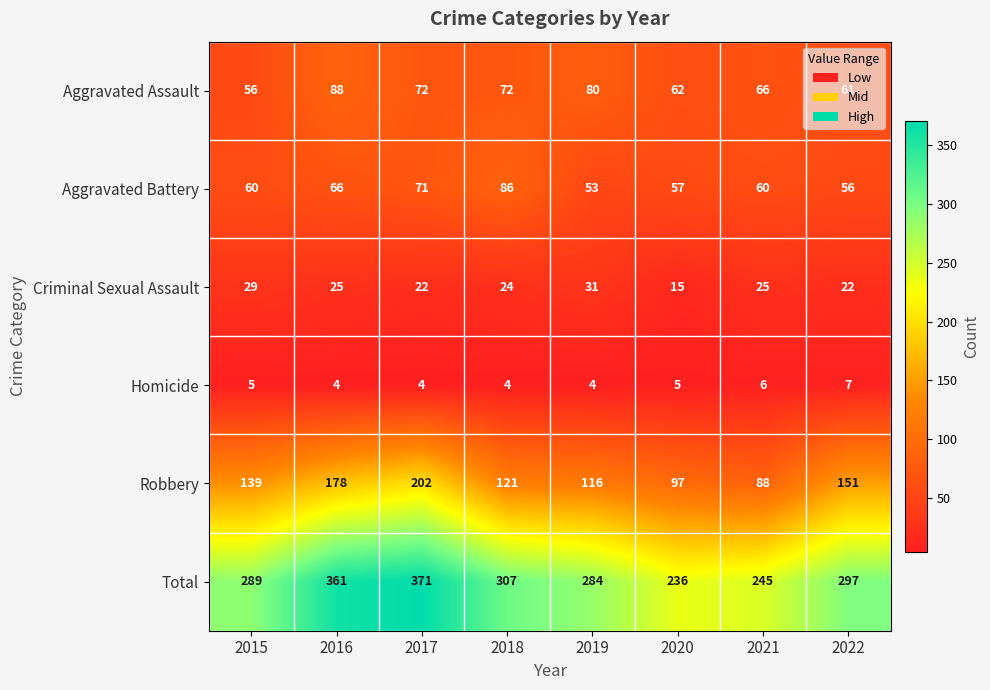

The value of Aggravated Battery at 2020 is 57. True or false?

True